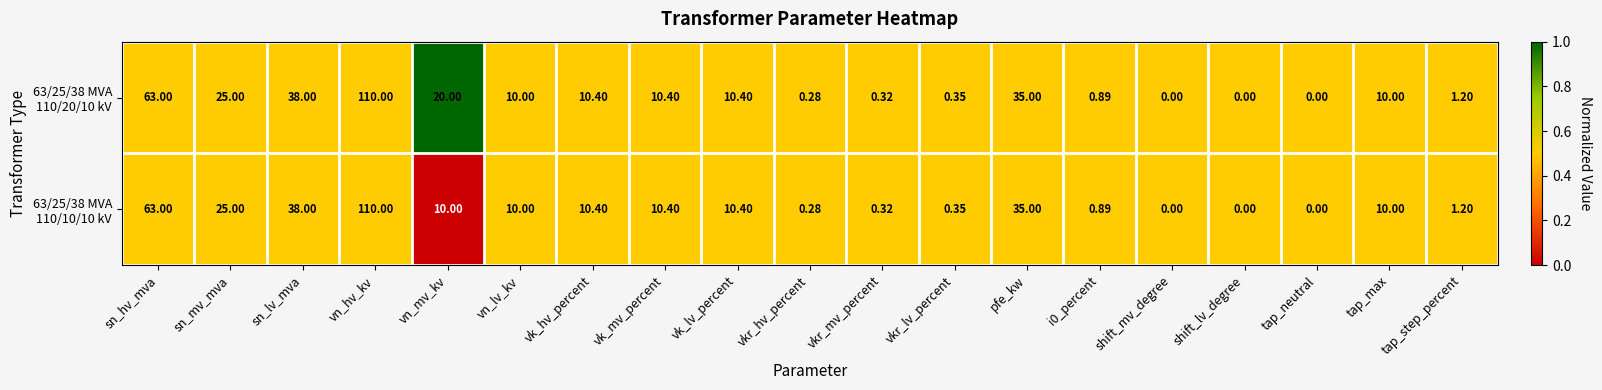

Which label corresponds to the largest value in the chart?

vn_hv_kv